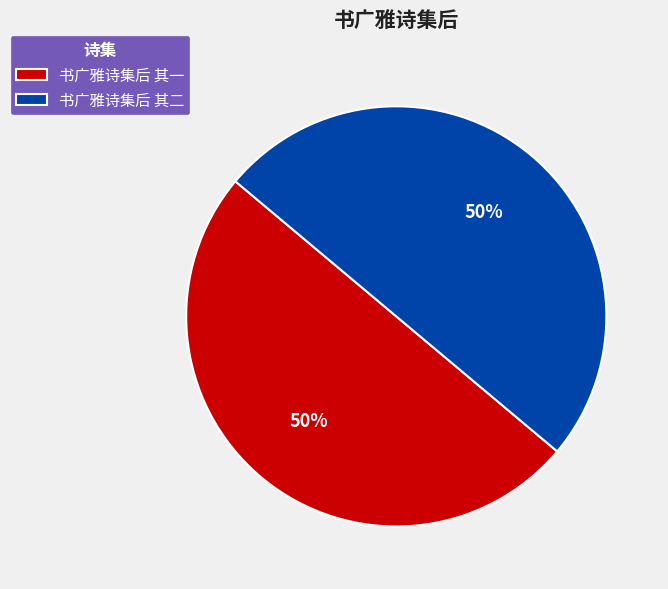

The 书广雅诗集后 其一 slice represents 57% of the pie. True or false?

False